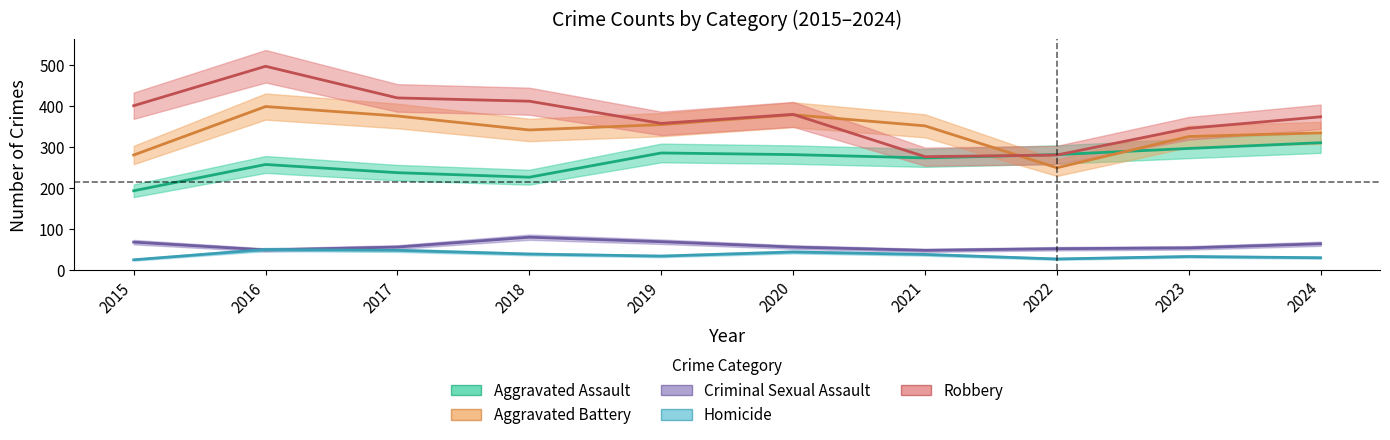

Rank the categories by Robbery value from highest to lowest.

2016, 2017, 2018, 2015, 2020, 2024, 2019, 2023, 2022, 2021